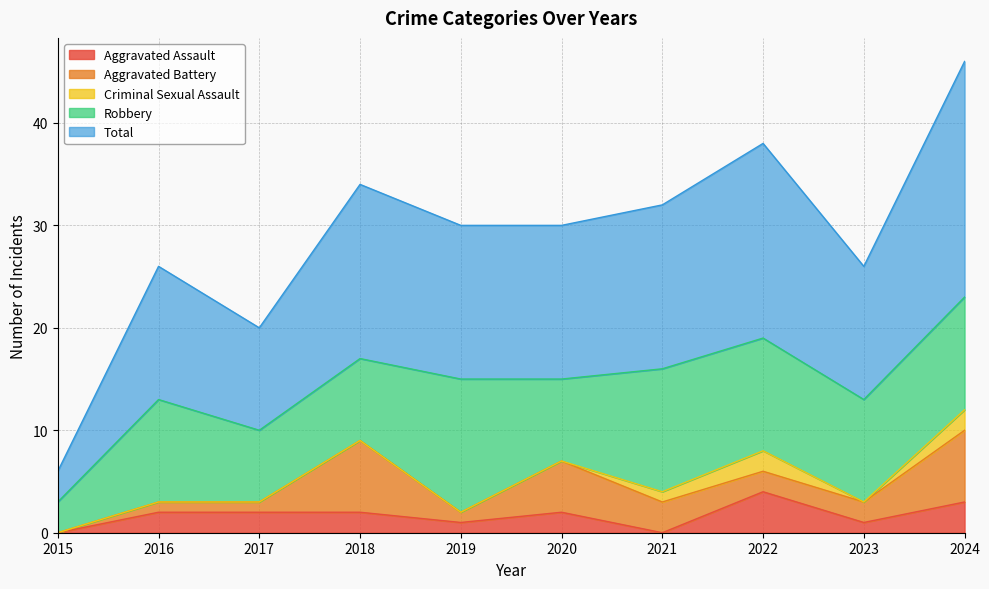

At which label does Robbery first exceed 10?

2019